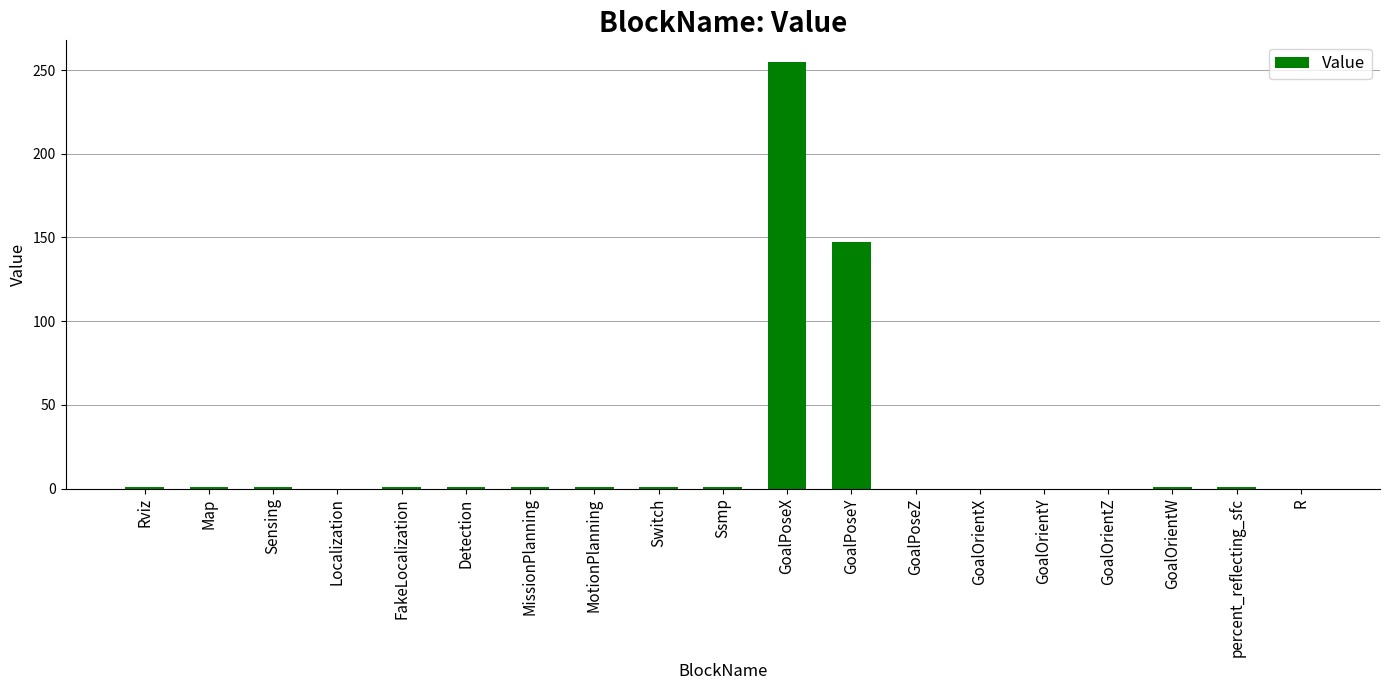

At which label is the value closest to 127?

GoalPoseY